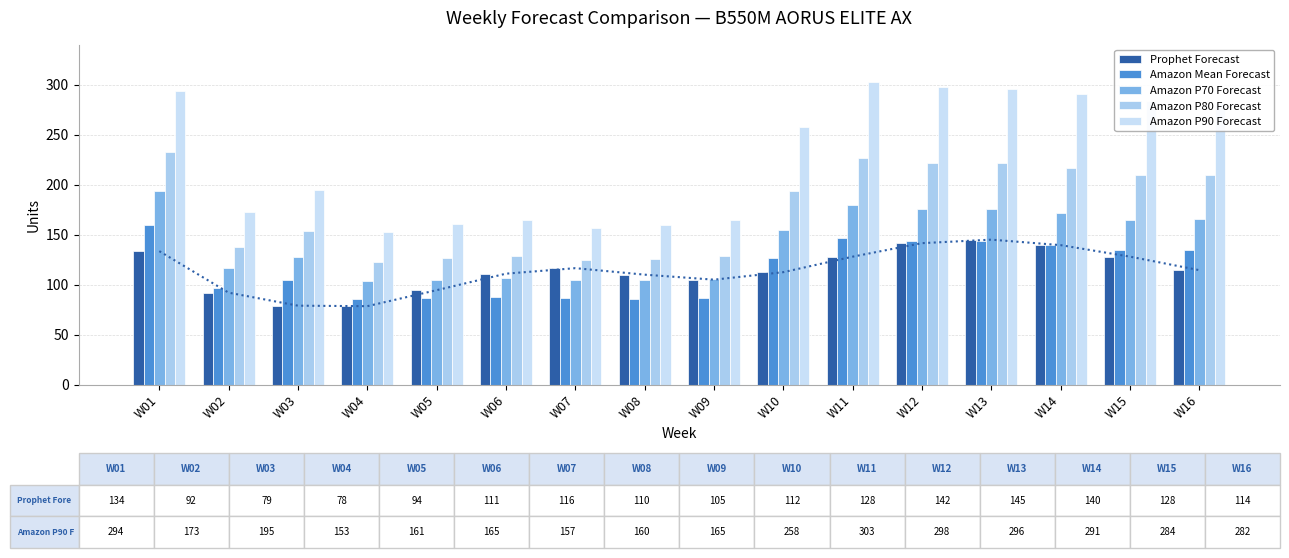

Which series has the largest range (max minus min)?

Amazon P90 Forecast